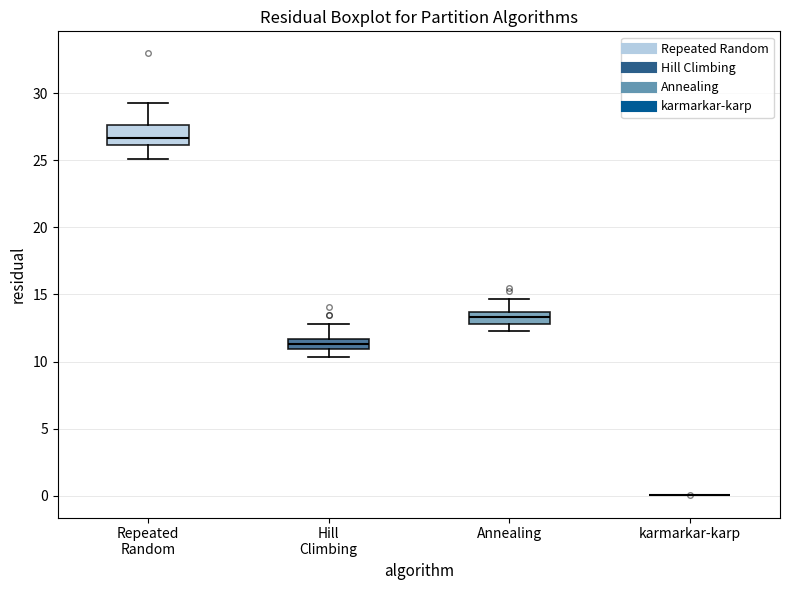

Comparing the boxes themselves (not the whiskers), which one is the tallest?

Repeated Random